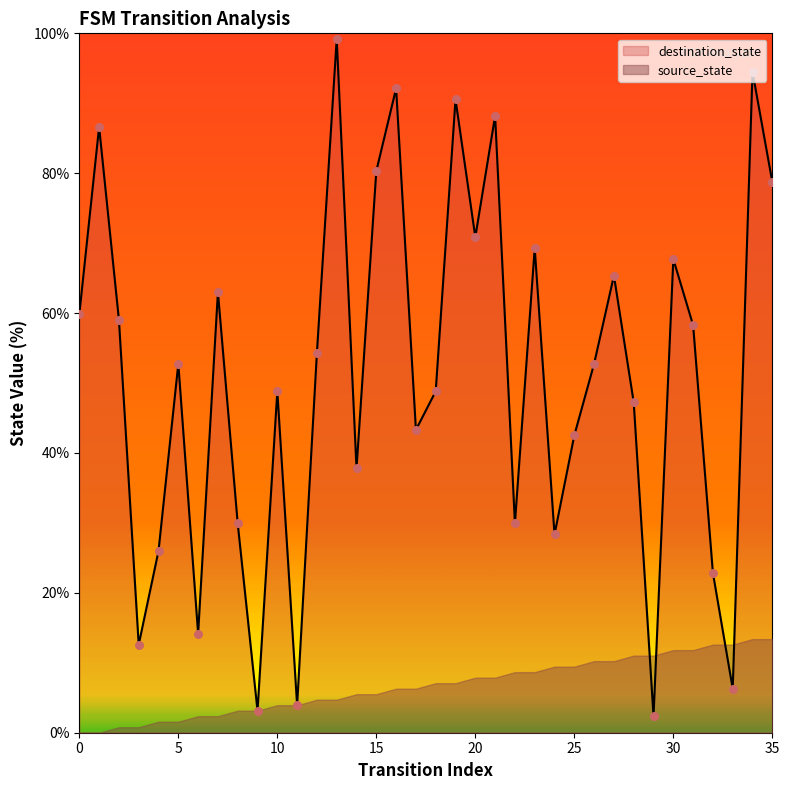

What is the change in value from 5 to 17?

-9.4